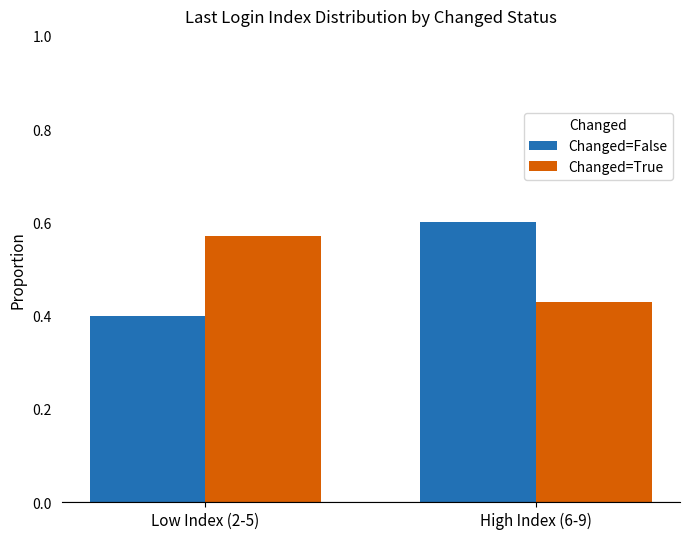

What is the sum of all Changed=False values?

1.0